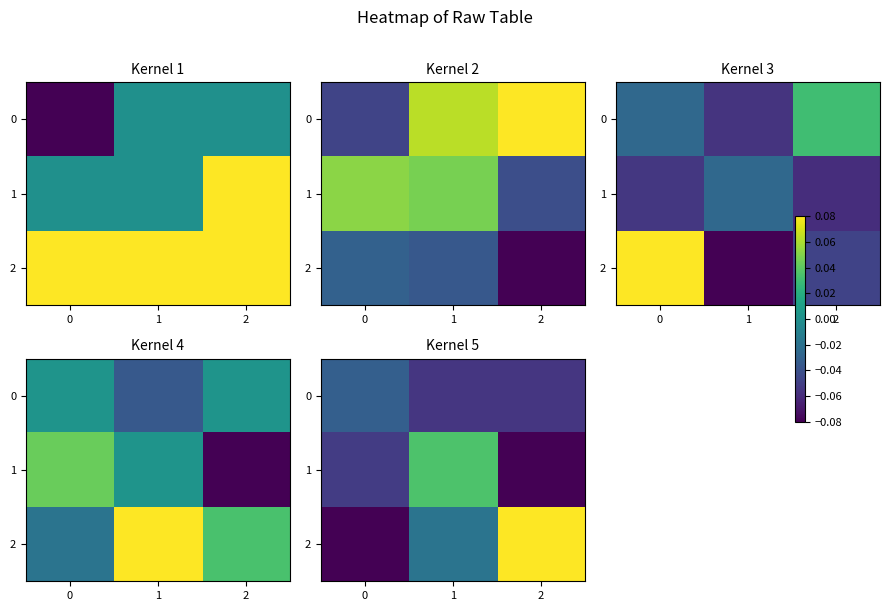

How many positive values does the 2 series have?

1